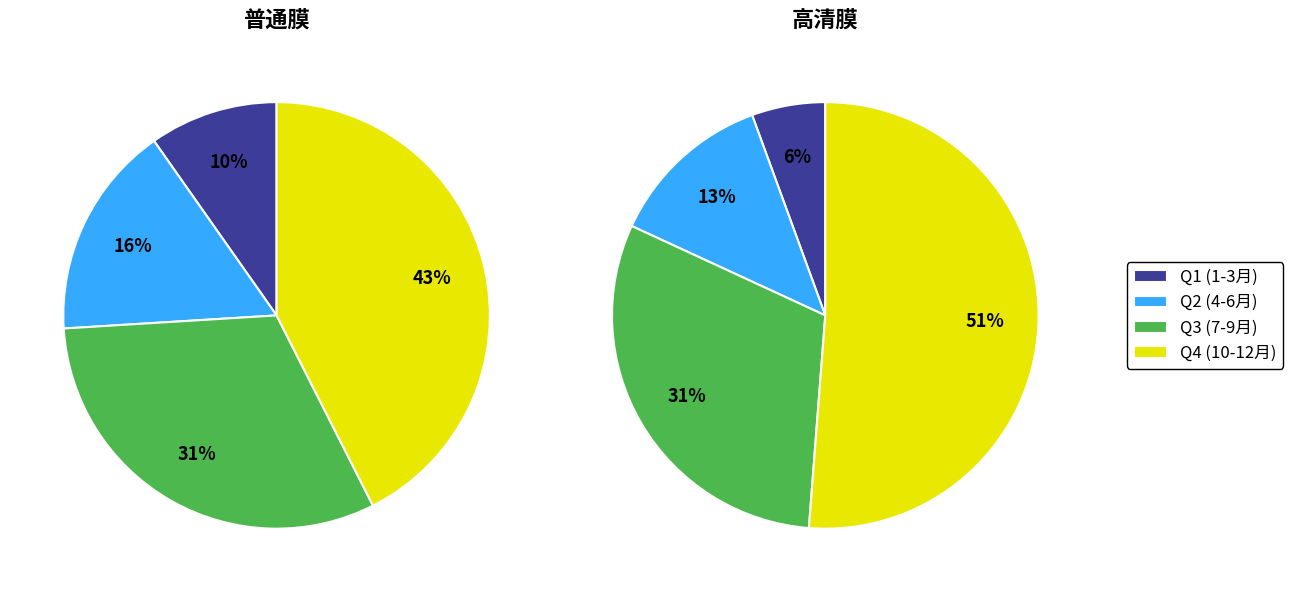

Which series has the widest spread of values?

高清膜